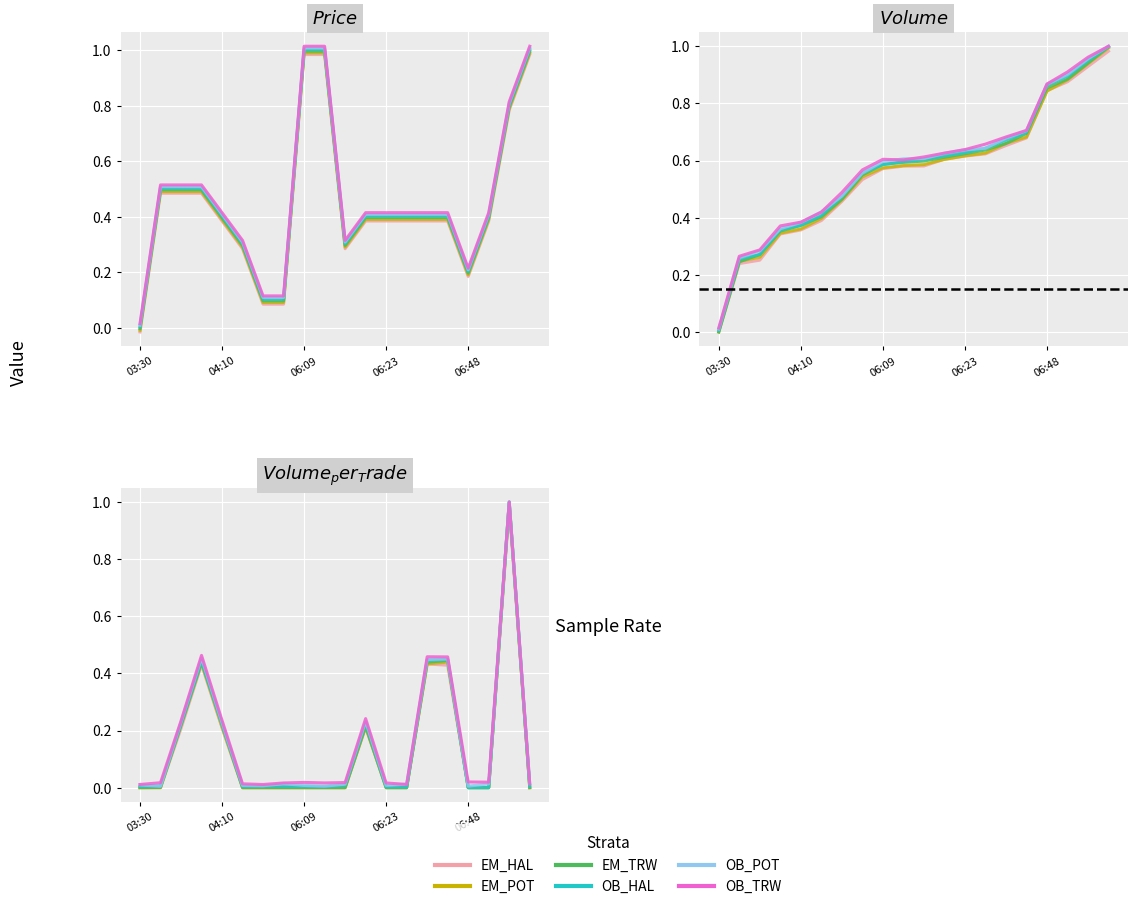

How many intersections are there between OB_HAL and OB_POT?

2